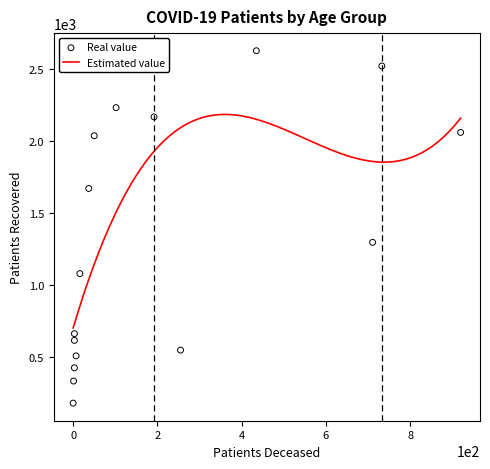

The value of Estimated value at 8 is 736.3. True or false?

False